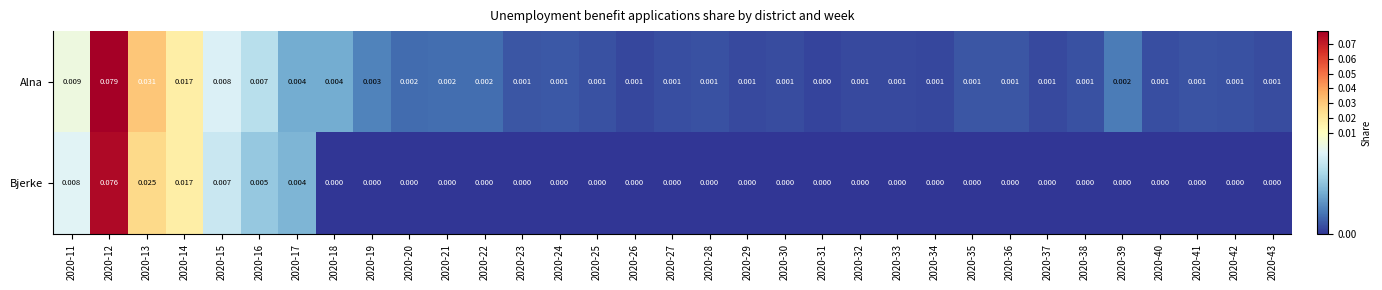

Which series has the largest total across all categories?

Alna